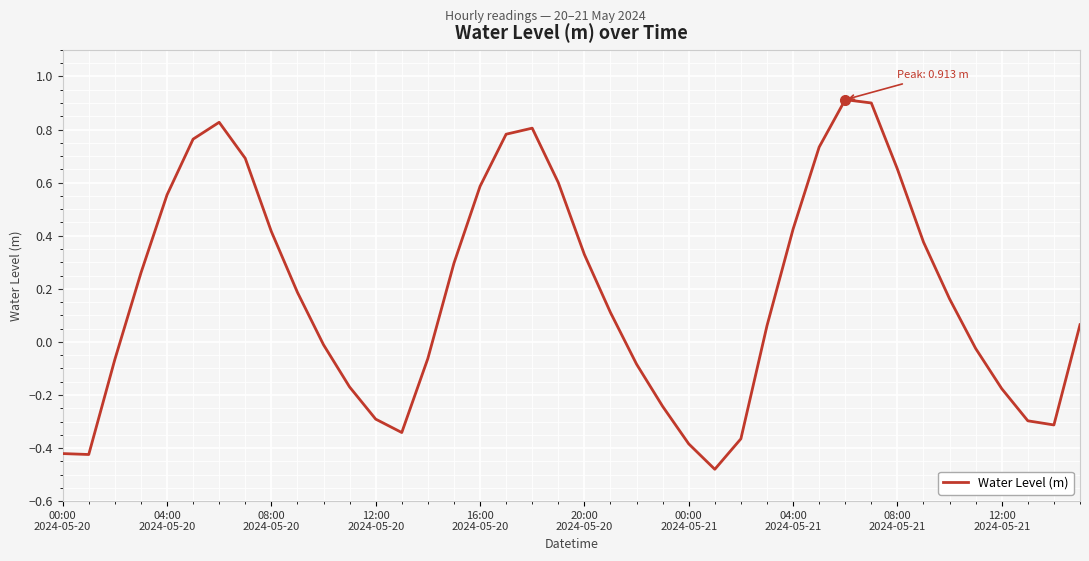

True or false: there are more than 0 points higher than both neighbors.

True